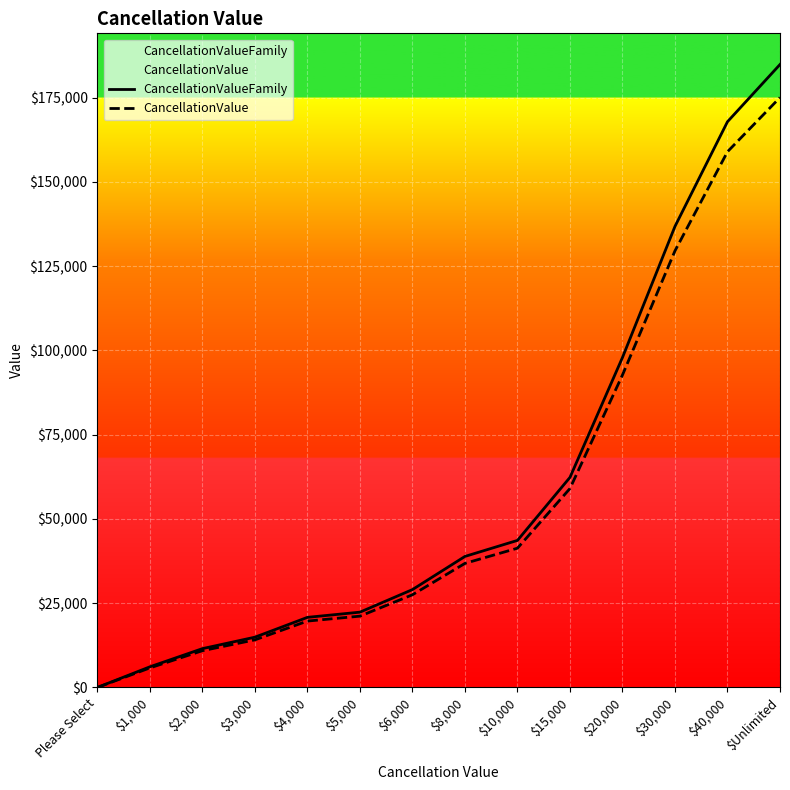

Reading left to right, extract all data points from this chart.

CancellationValueFamily: Please Select=0.0	$1,000=6120.0	$2,000=11510.4	$3,000=14908.8	$4,000=20789.4	$5,000=22331.7	$6,000=29026.7	$8,000=38862.5	$10,000=43619.5	$15,000=62317.4	$20,000=97879.5	$30,000=136775.1	$40,000=167823.4	$Unlimited=184800.0
CancellationValue: Please Select=0.0	$1,000=5795.4	$2,000=10900.0	$3,000=14118.2	$4,000=19687.0	$5,000=21147.4	$6,000=27487.4	$8,000=36801.6	$10,000=41306.4	$15,000=59012.7	$20,000=92688.9	$30,000=129521.9	$40,000=158923.7	$Unlimited=175000.0